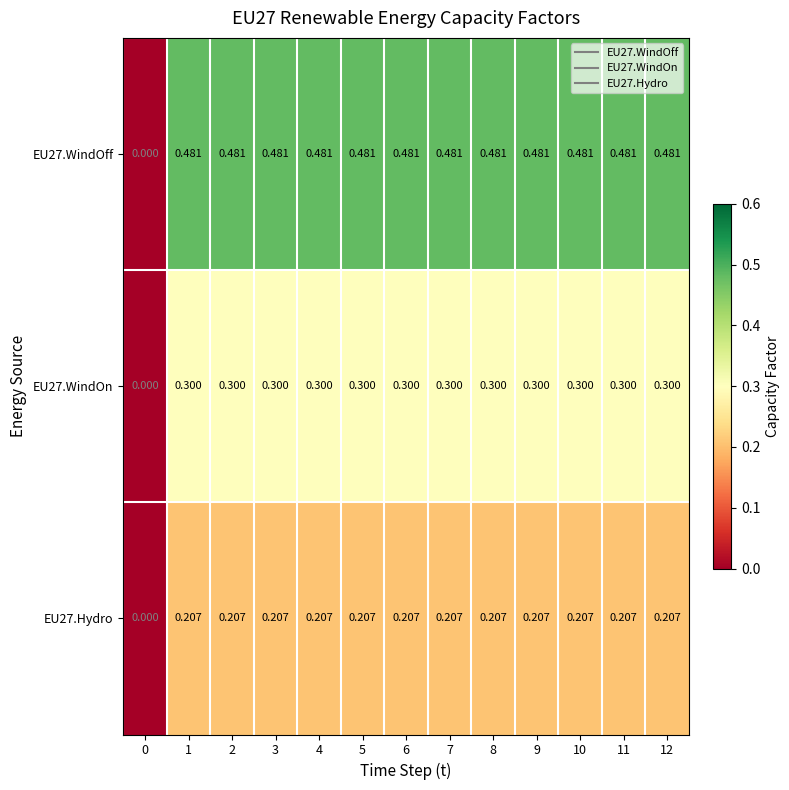

Is the value of EU27.WindOff at 9 greater than the value of EU27.Hydro at 2?

Yes